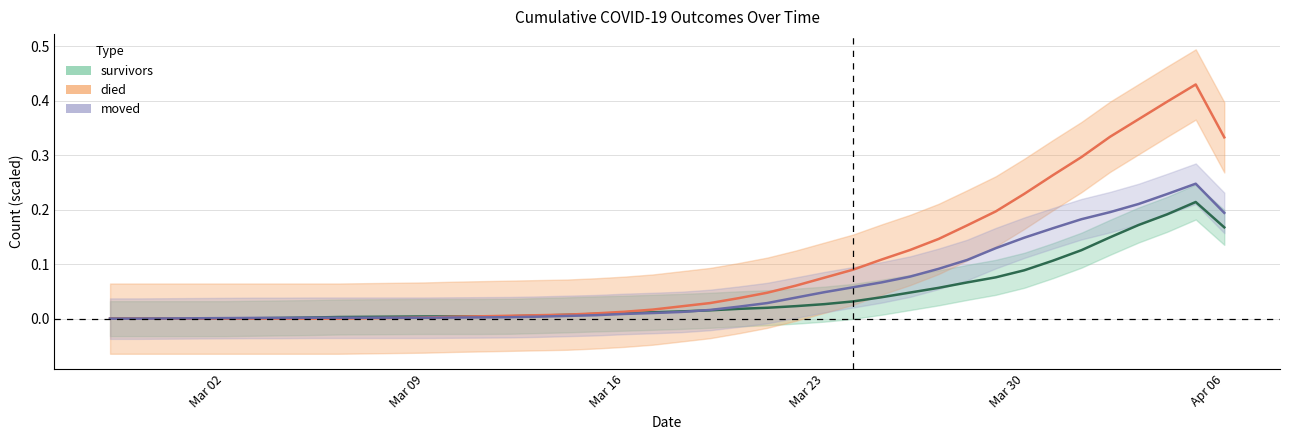

Reading left to right, list all the values displayed in this chart.

survivors: 0.0	0.0	0.0	0.0	0.0	0.0	0.0	0.0	0.0	0.0	0.0	0.0	0.0	0.0	0.0	0.0	0.0	0.0	0.0	0.0	0.0	0.0	0.0	0.0	0.0	0.0	0.0	0.0	0.0	0.1	0.1	0.1	0.1	0.1	0.1	0.1	0.2	0.2	0.2	0.2
died: 0.0	0.0	0.0	0.0	0.0	0.0	0.0	0.0	0.0	0.0	0.0	0.0	0.0	0.0	0.0	0.0	0.0	0.0	0.0	0.0	0.0	0.0	0.0	0.0	0.1	0.1	0.1	0.1	0.1	0.1	0.2	0.2	0.2	0.3	0.3	0.3	0.4	0.4	0.4	0.3
moved: 0.0	0.0	0.0	0.0	0.0	0.0	0.0	0.0	0.0	0.0	0.0	0.0	0.0	0.0	0.0	0.0	0.0	0.0	0.0	0.0	0.0	0.0	0.0	0.0	0.0	0.0	0.1	0.1	0.1	0.1	0.1	0.1	0.1	0.2	0.2	0.2	0.2	0.2	0.2	0.2